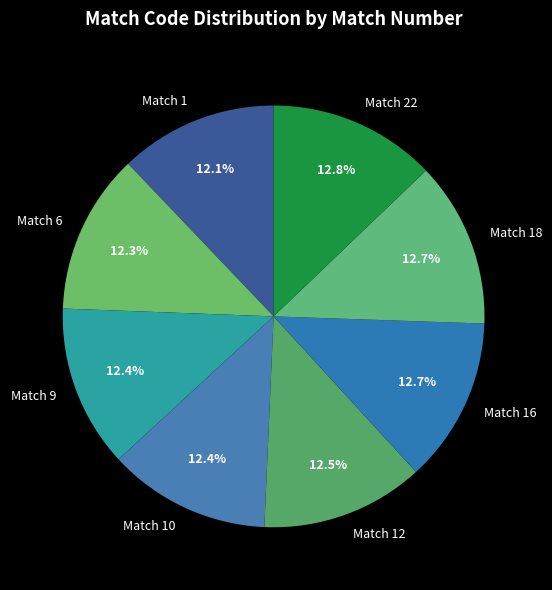

What percentage do Match 16 and Match 9 together represent?

25.1%